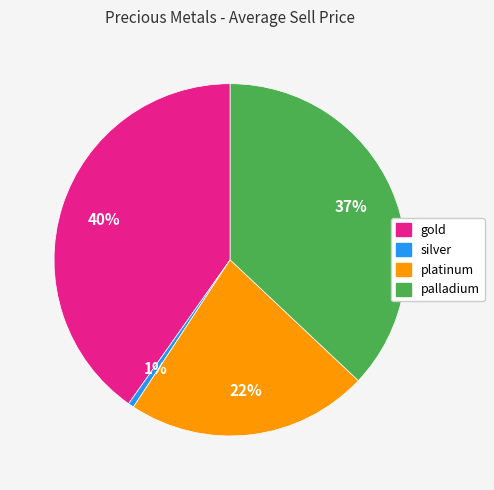

Approximately how many times larger is the value at gold compared to palladium?

1.1